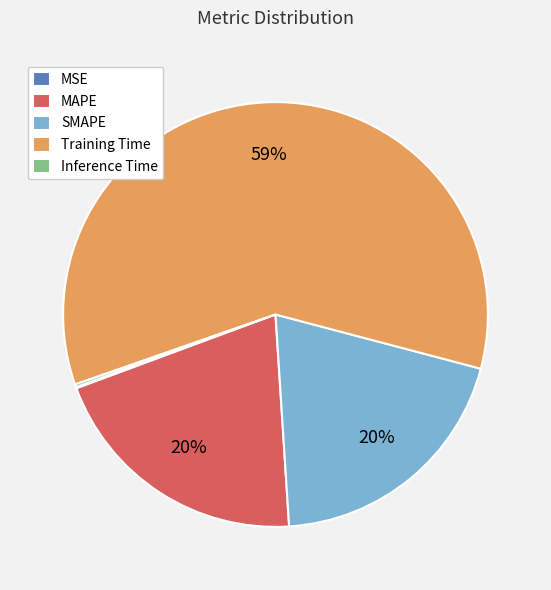

Which category has the biggest portion of the pie?

Training Time